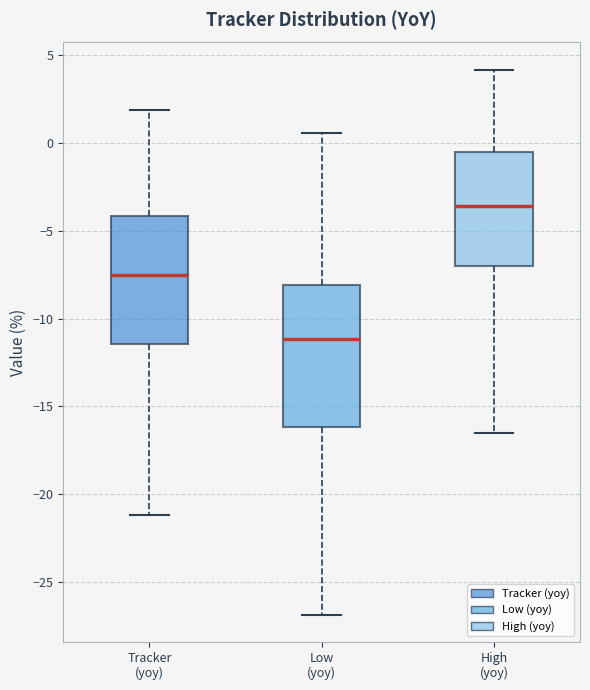

Where does the upper whisker of the box for Tracker (yoy) end on the y-axis? The values are not printed on the chart, so give them approximately, as read against the axis.

2.0